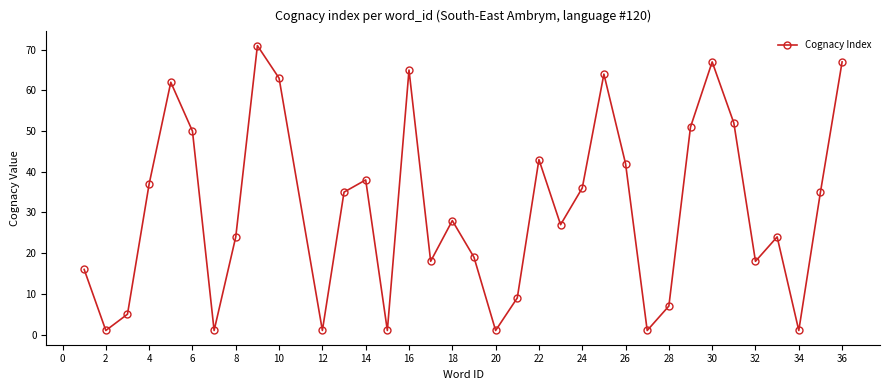

What is the greatest value displayed?

71